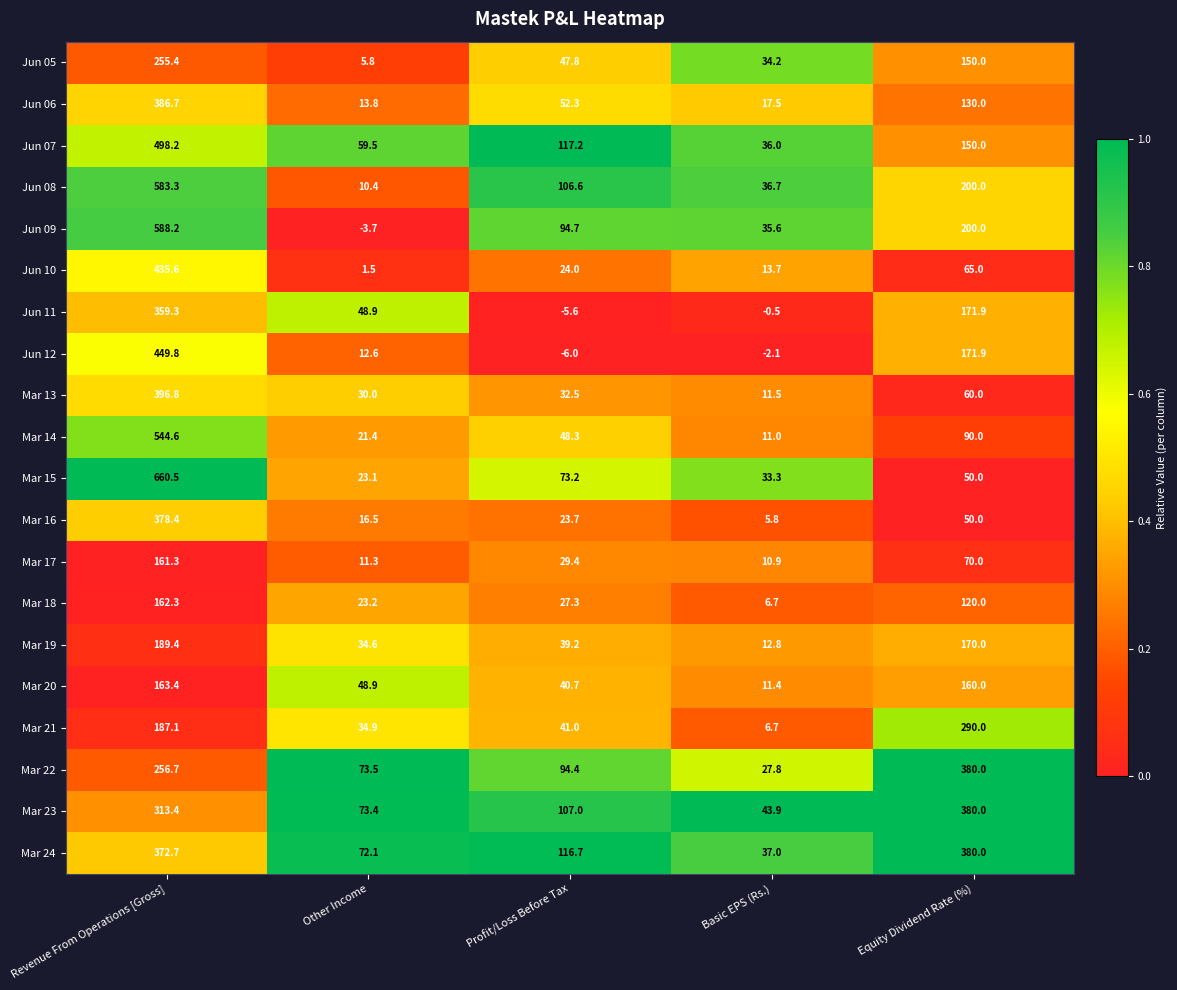

Where does the Jun 10 series first go above 24?

Revenue From Operations [Gross]